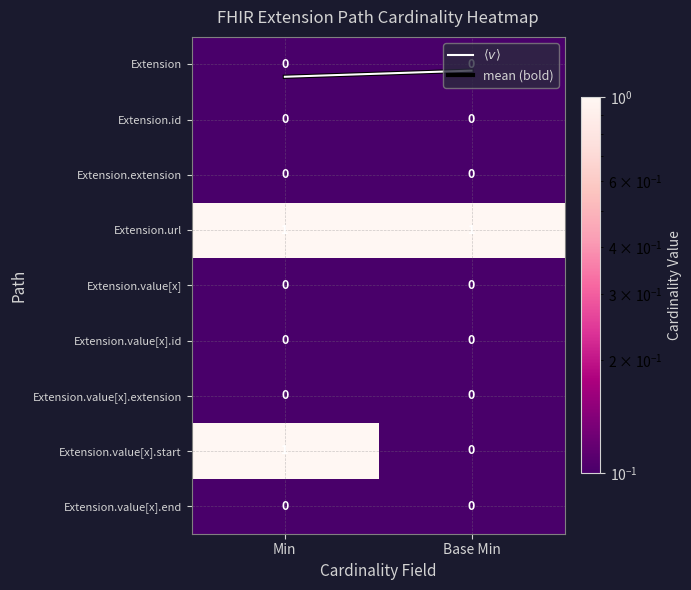

At which label does Extension.value[x].start reach its minimum?

Base Min